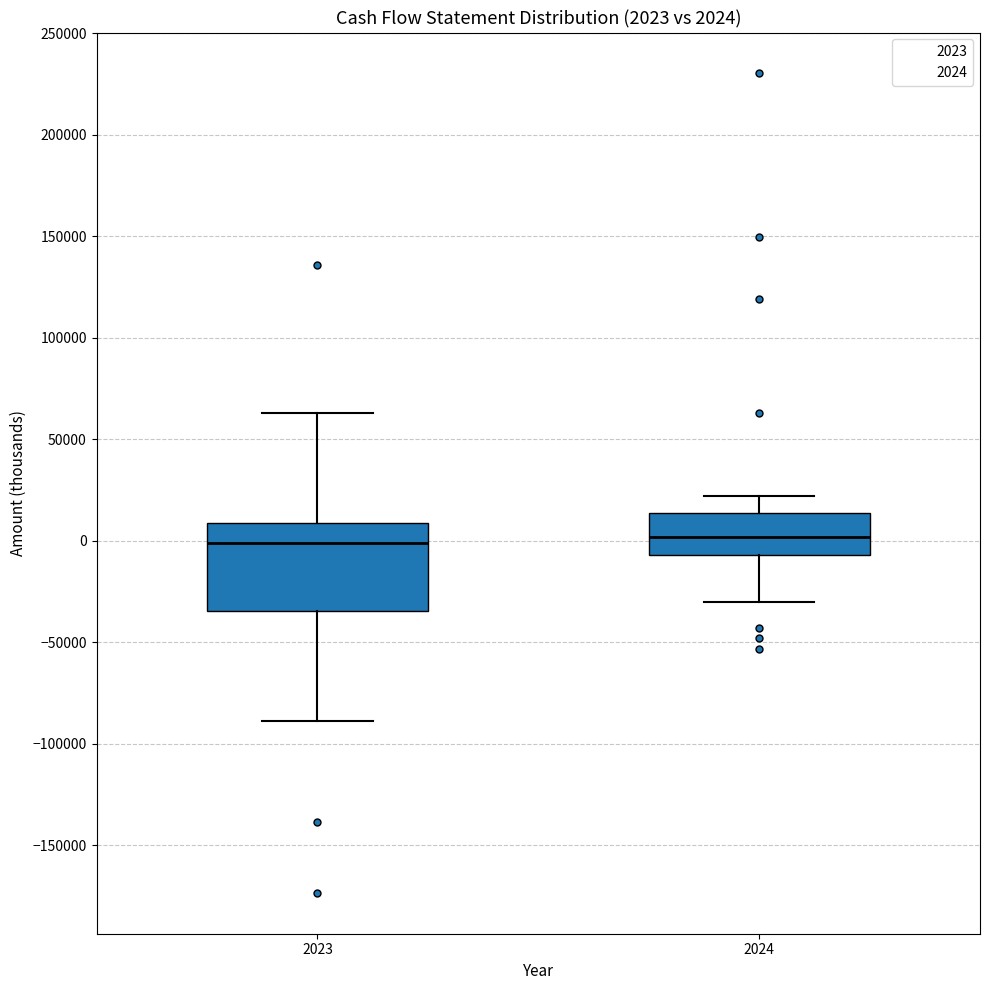

Comparing the boxes themselves (not the whiskers), which one is the tallest?

2023